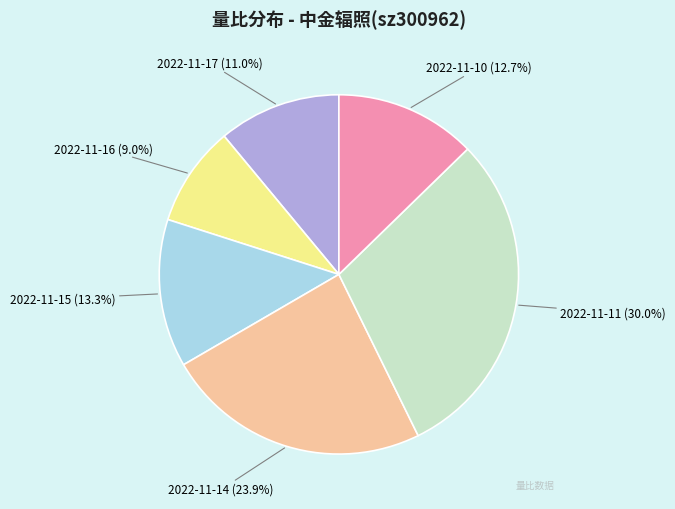

How many slices are in this pie chart?

6